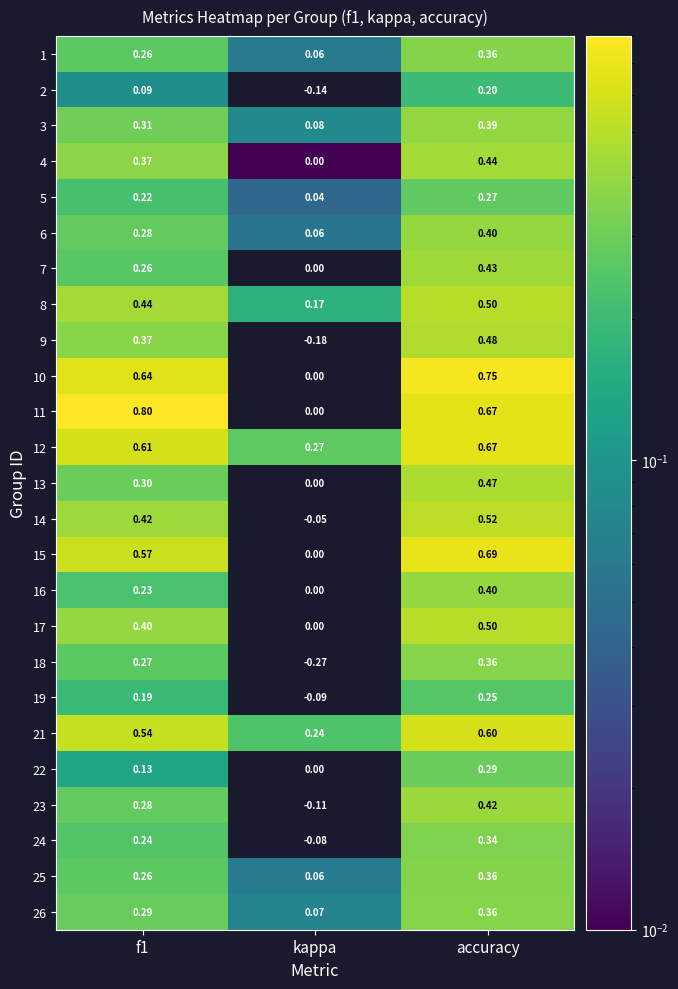

At which category is the sum across all series the highest?

accuracy